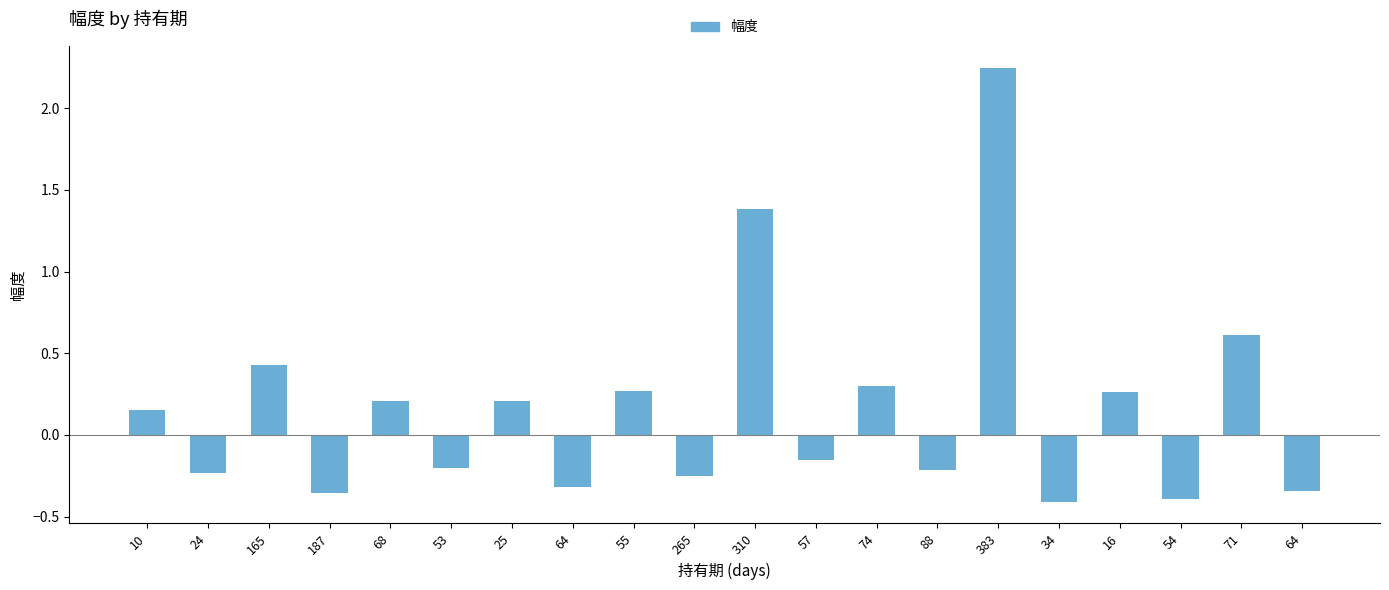

How many bars are there in total?

20